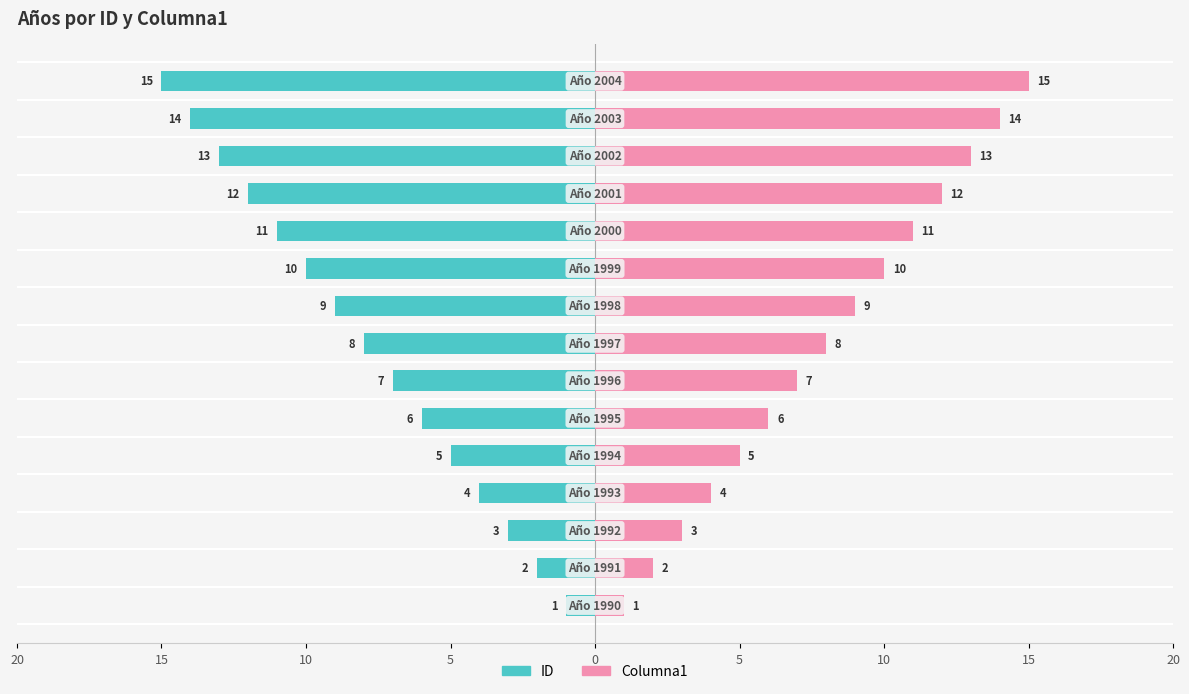

Between 10 and 20, which is larger?

20